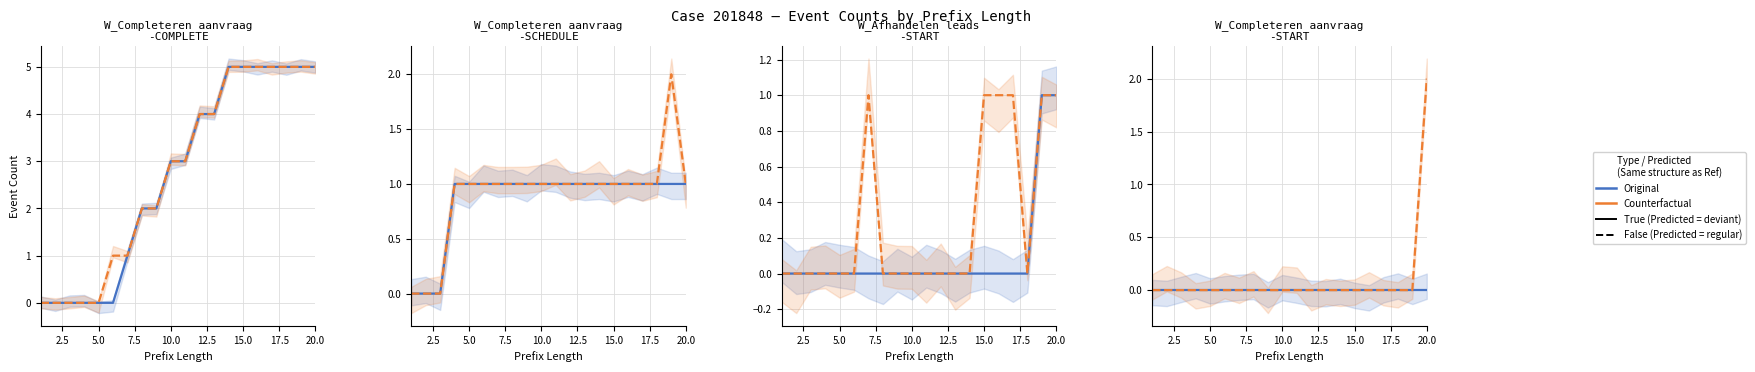

How many lines are shown in the chart?

2